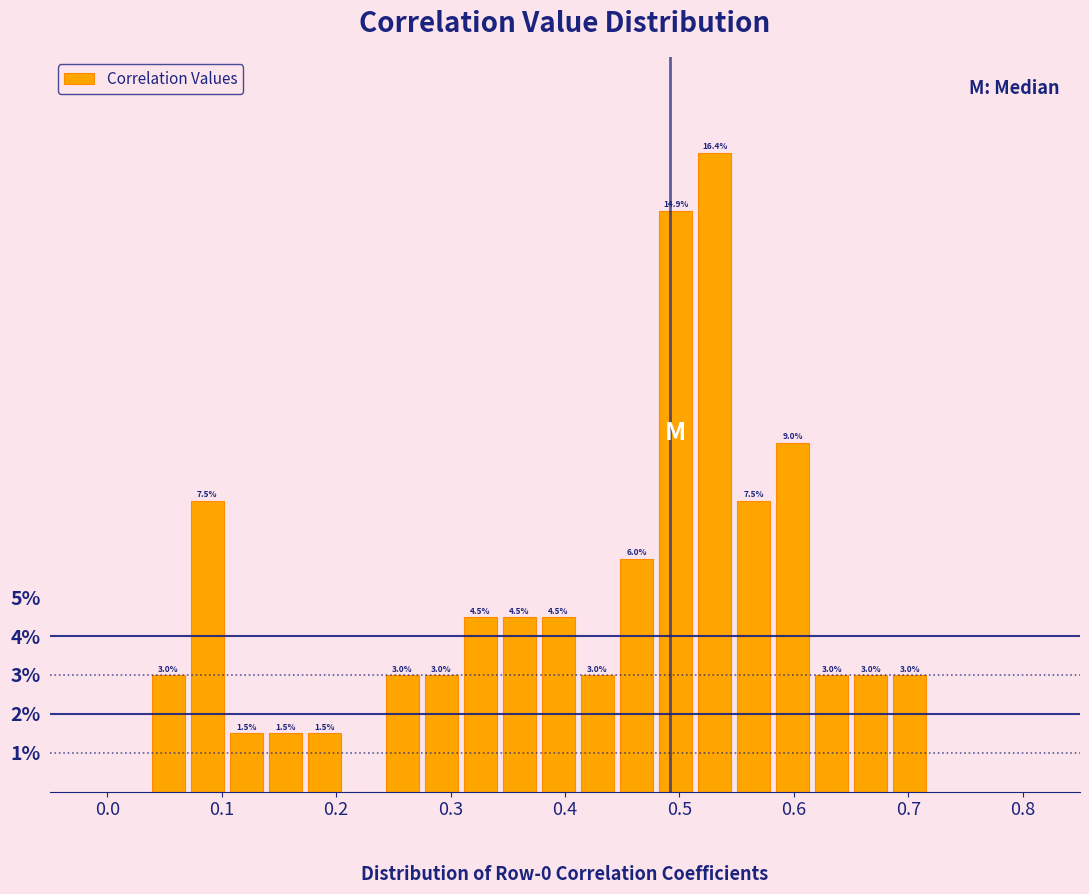

Read against the x-axis, roughly where is the centre of the tallest bar?

0.53